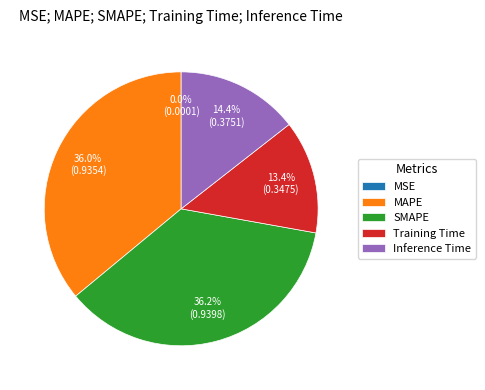

To the nearest percent, what percentage of the pie is Training Time?

13%